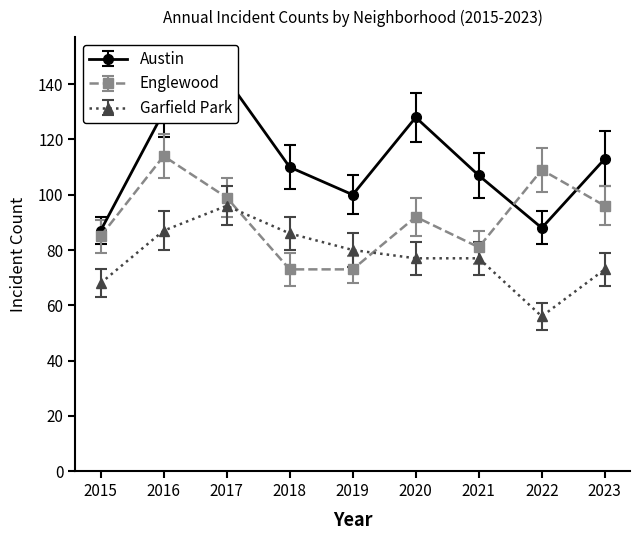

At which label does Englewood reach its minimum?

2018